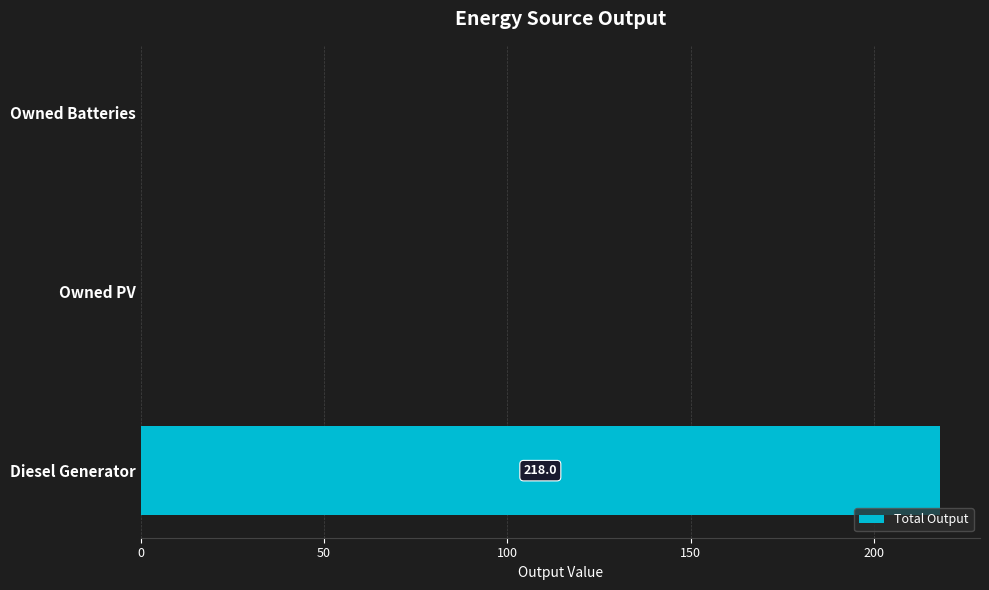

What is the sum of all values?

218.0